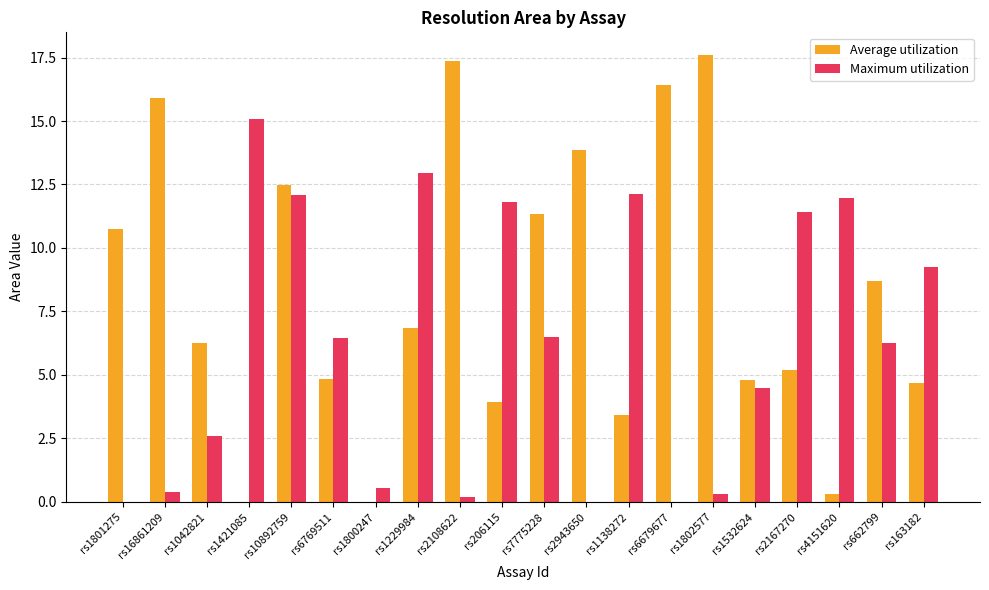

How many data points does each series have?

20